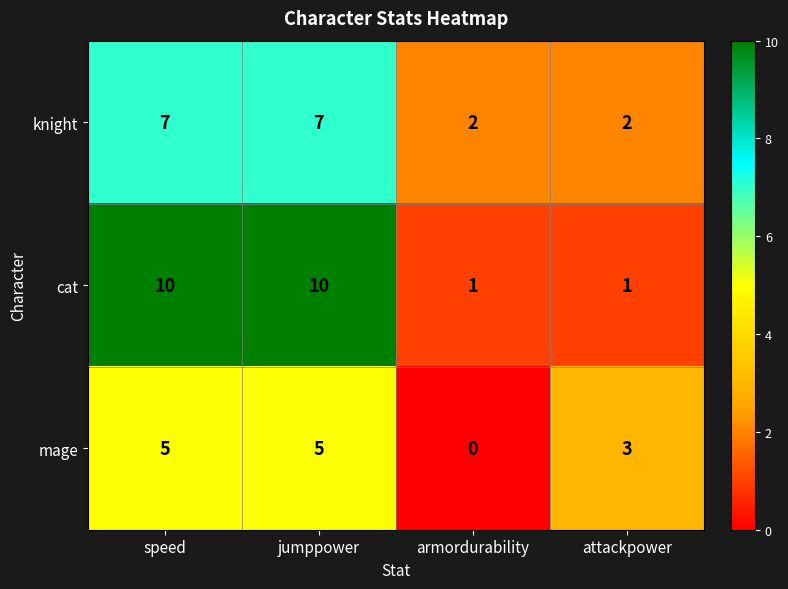

Which series has the largest range (max minus min)?

cat